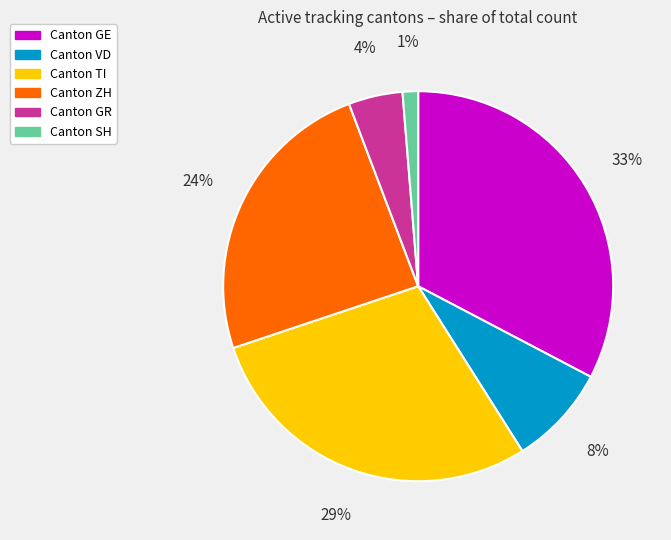

Count the number of slices in the pie.

6